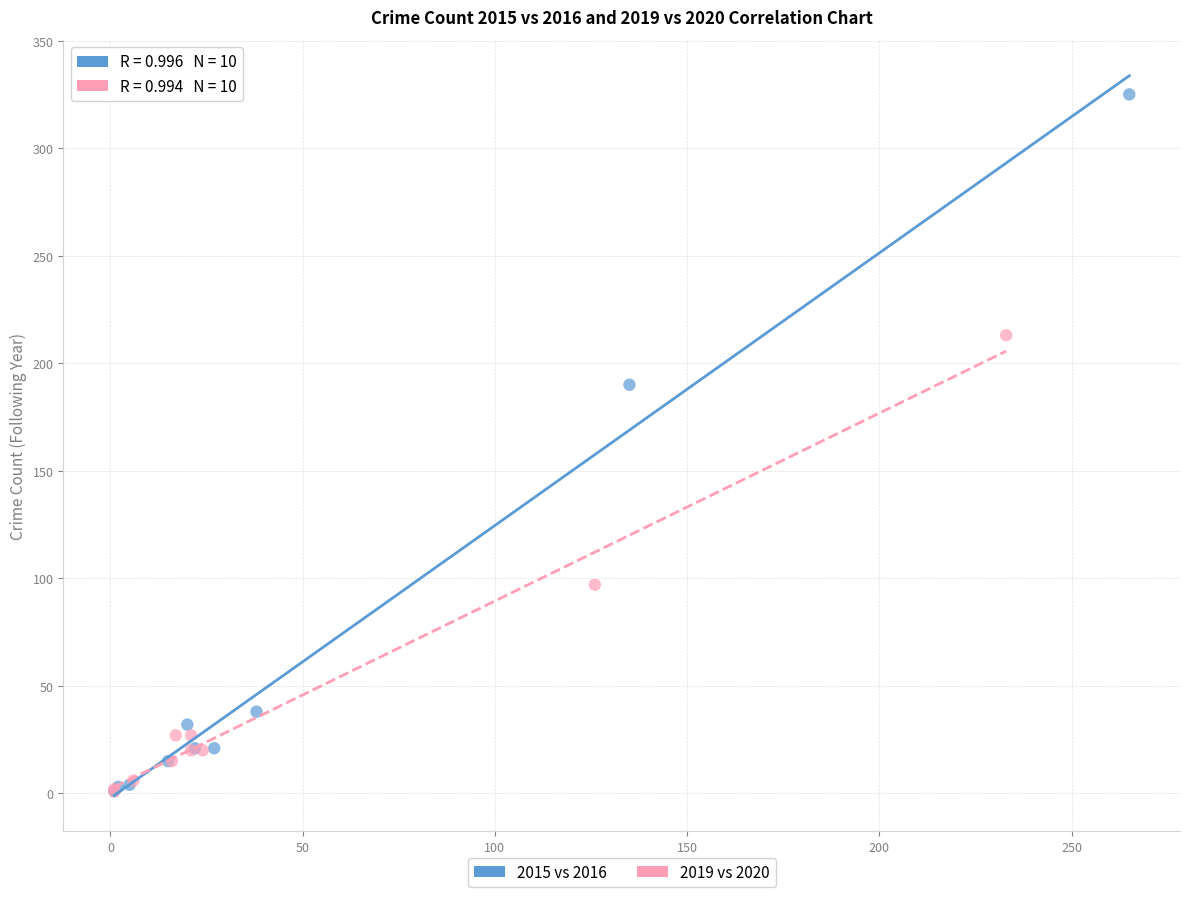

Which series contains the highest Y value?

2015 vs 2016